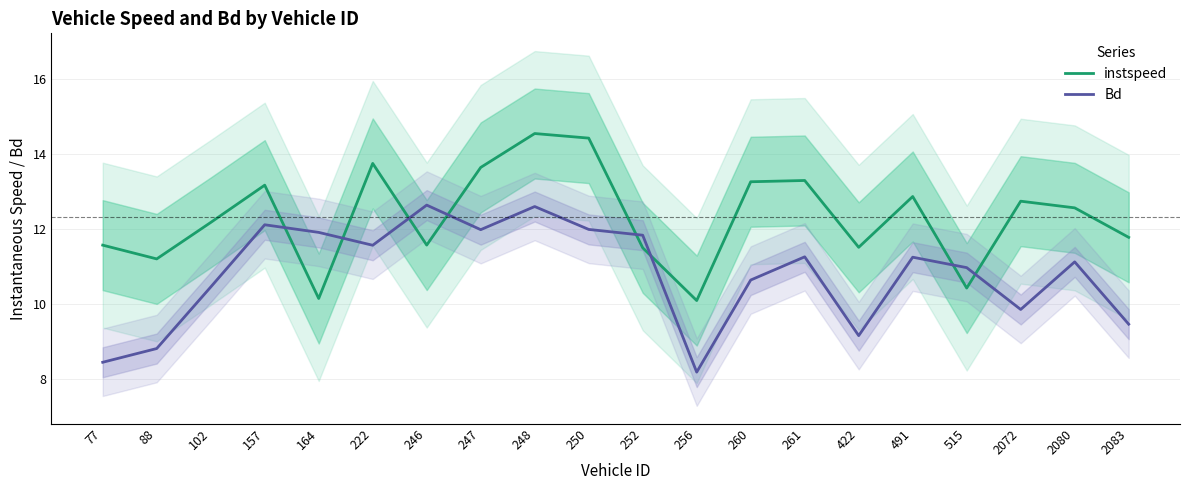

Which has a higher value, 491 or 515?

491